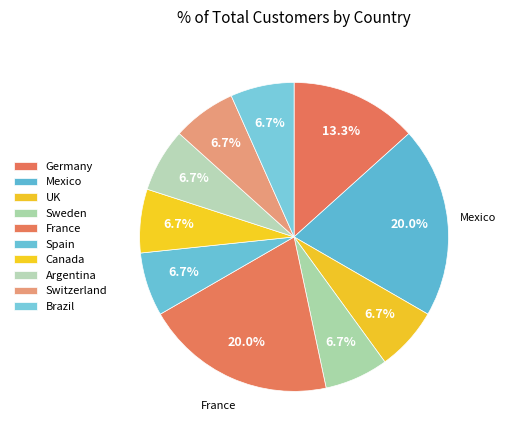

Rank the categories by value from highest to lowest.

Mexico, France, Germany, UK, Sweden, Spain, Canada, Argentina, Switzerland, Brazil